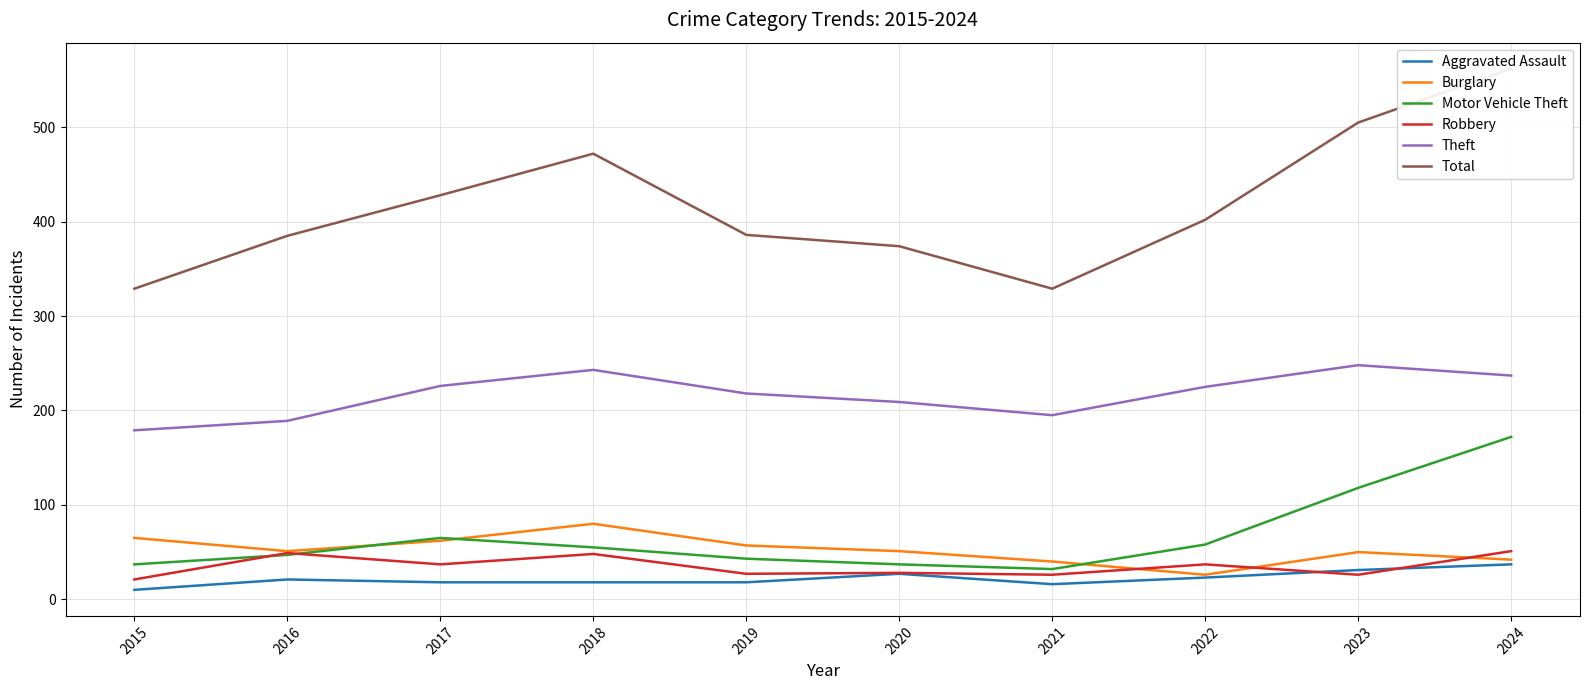

At which category does Burglary reach its first local valley?

2016